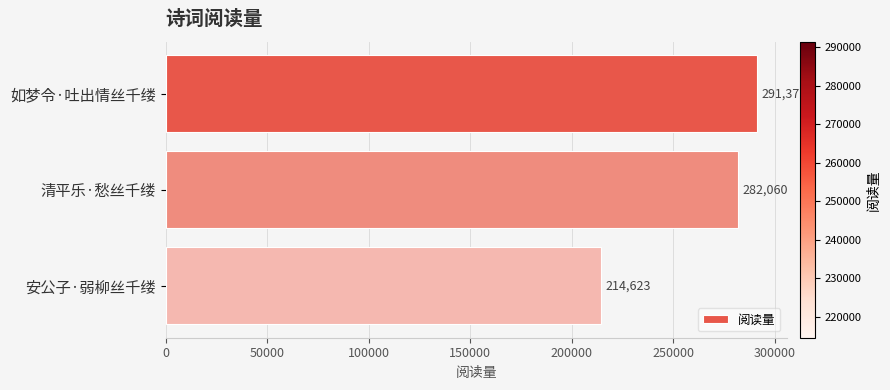

Reading bottom to top, what are all the values shown in this chart?

214623	282060	291376